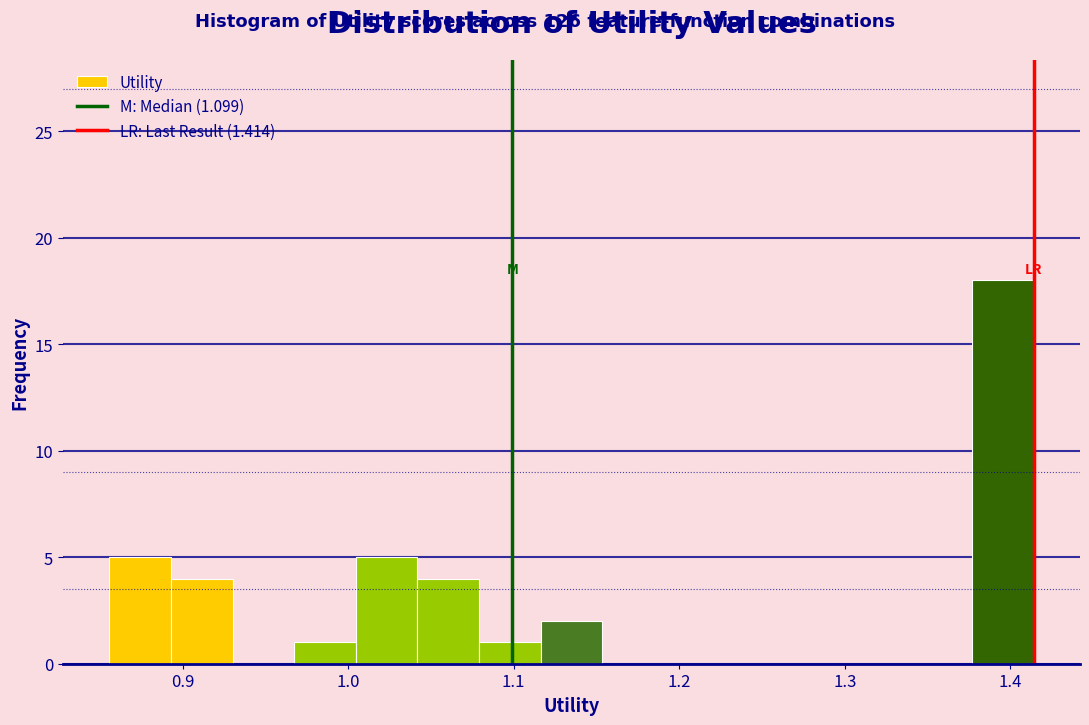

Around what value on the x-axis is the tallest bar? Give the approximate position of its centre, as read against the axis.

1.40